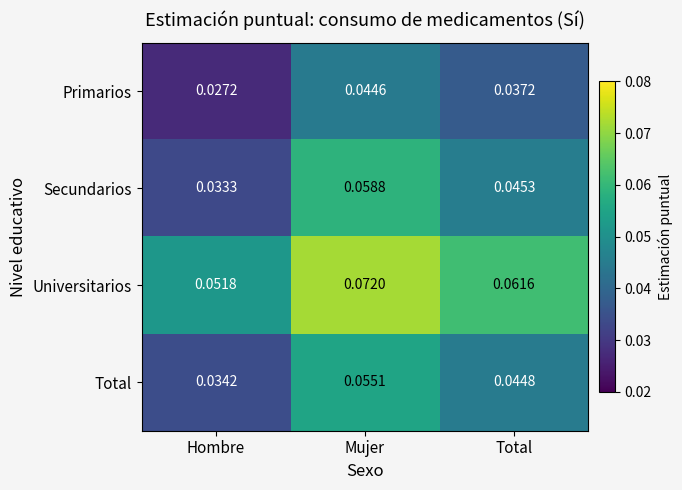

Which category has the highest value across all series?

Mujer